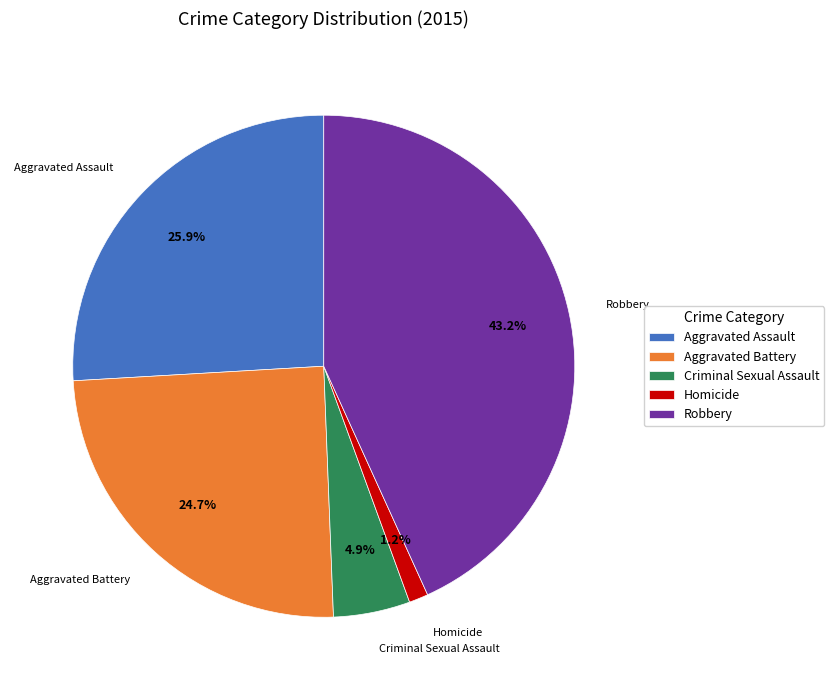

Combined, what portion of the pie is Criminal Sexual Assault and Aggravated Battery?

29.6%